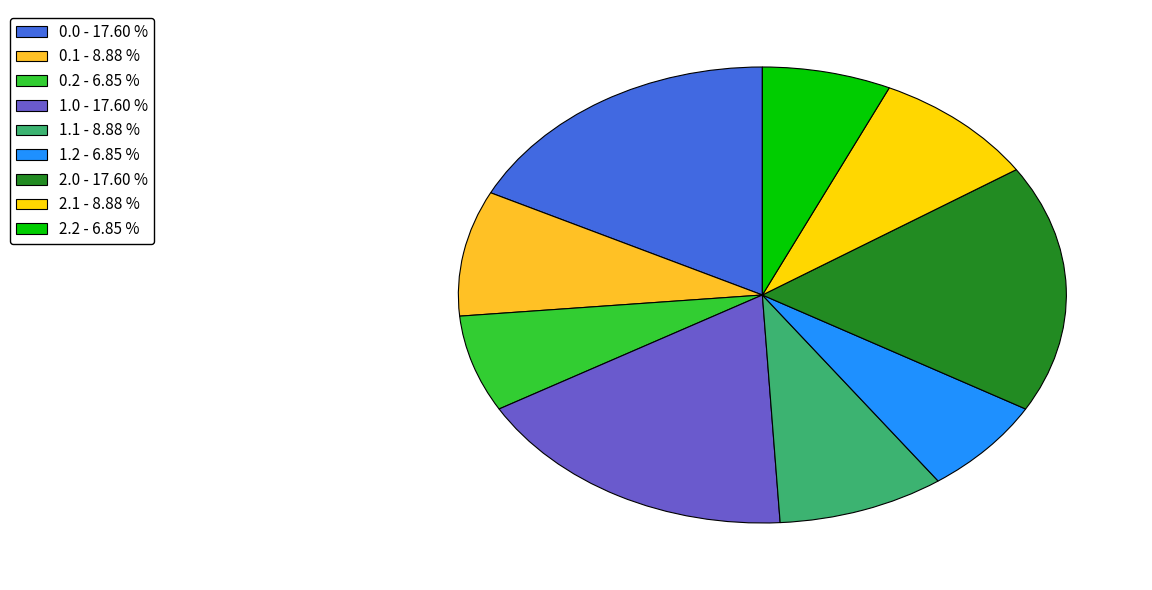

How many segments does this pie chart have?

9